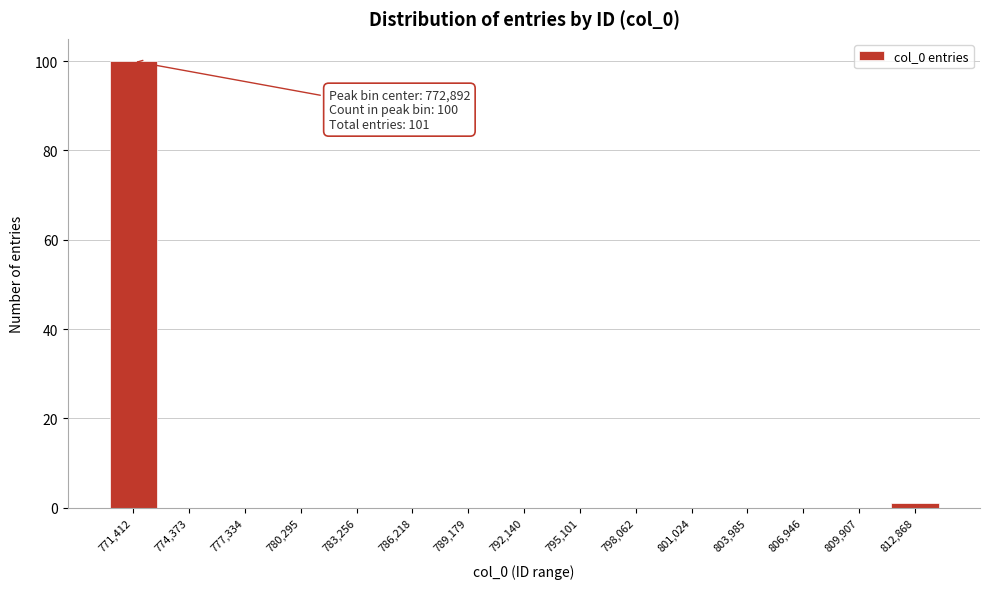

Reading left to right, what are all the values shown in this chart?

771,412=100	774,373=0	777,334=0	780,295=0	783,256=0	786,218=0	789,179=0	792,140=0	795,101=0	798,062=0	801,024=0	803,985=0	806,946=0	809,907=0	812,868=1